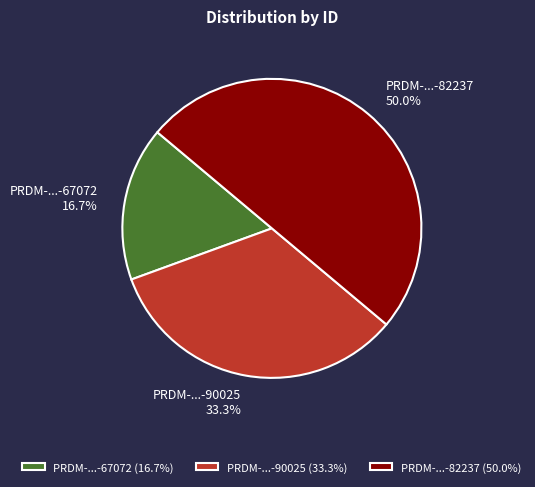

Does PRDM-...-90025 represent more than half of the total?

No